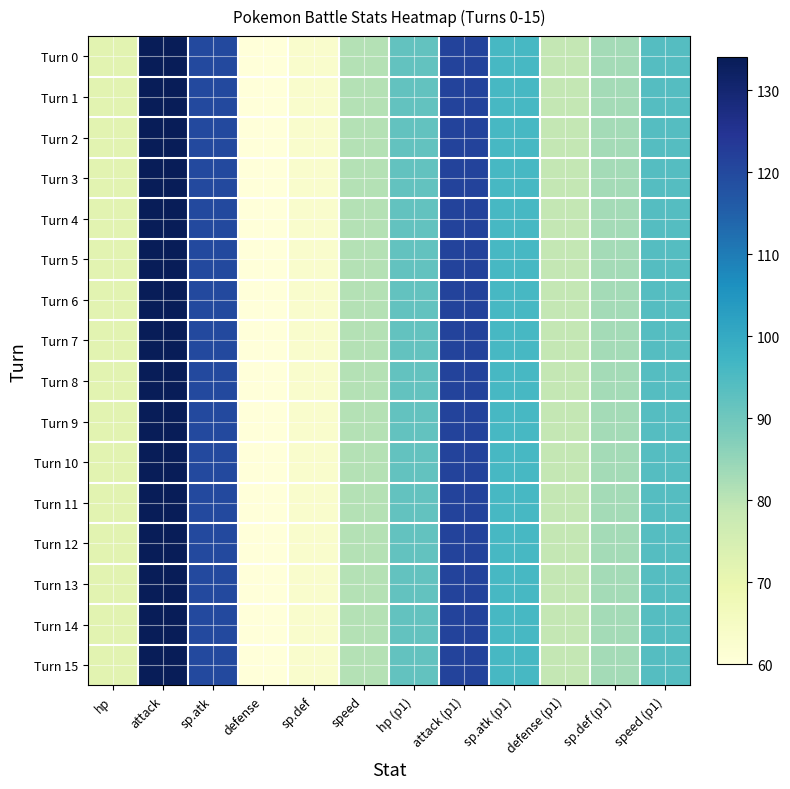

What is the greatest value displayed?

134